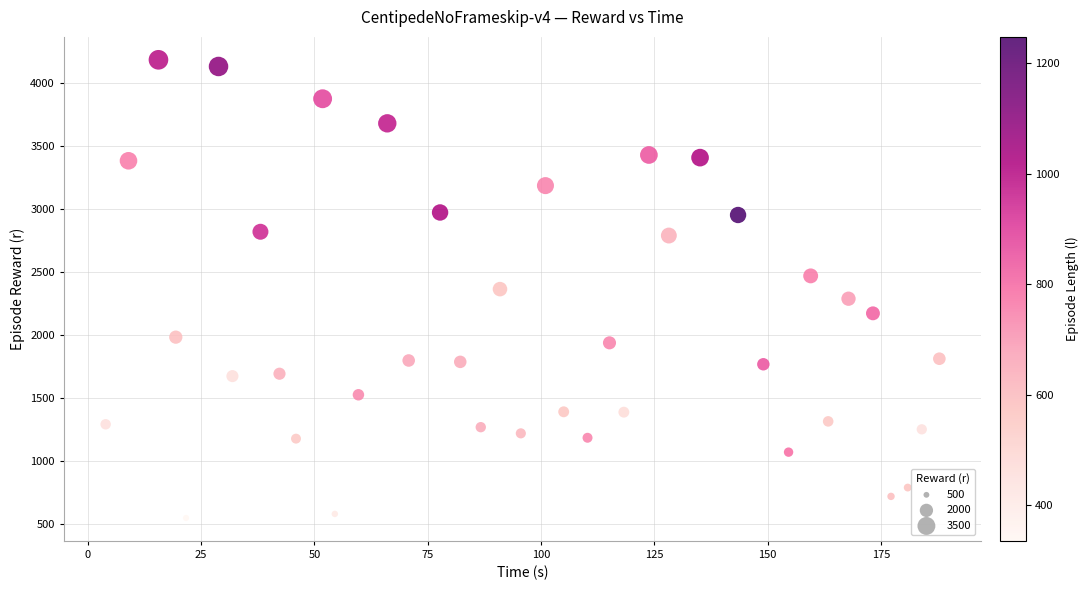

What is the range of Y values (max minus min)?

3634